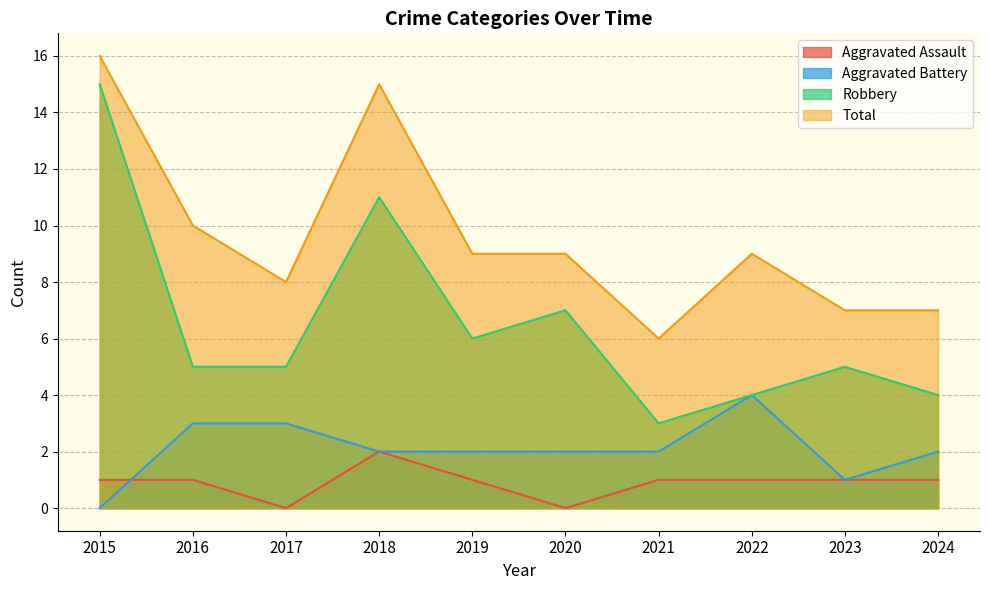

What is the maximum value shown in the chart?

16